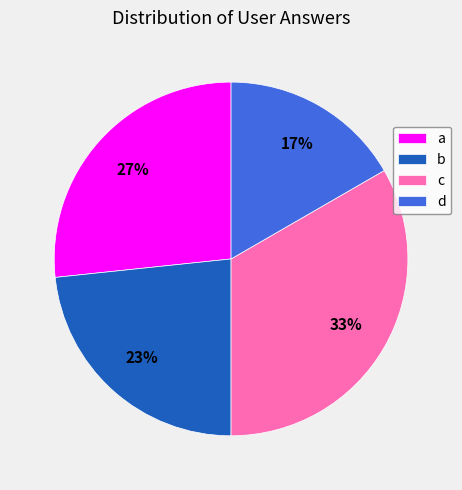

Is it true that a is 19% of the pie?

False